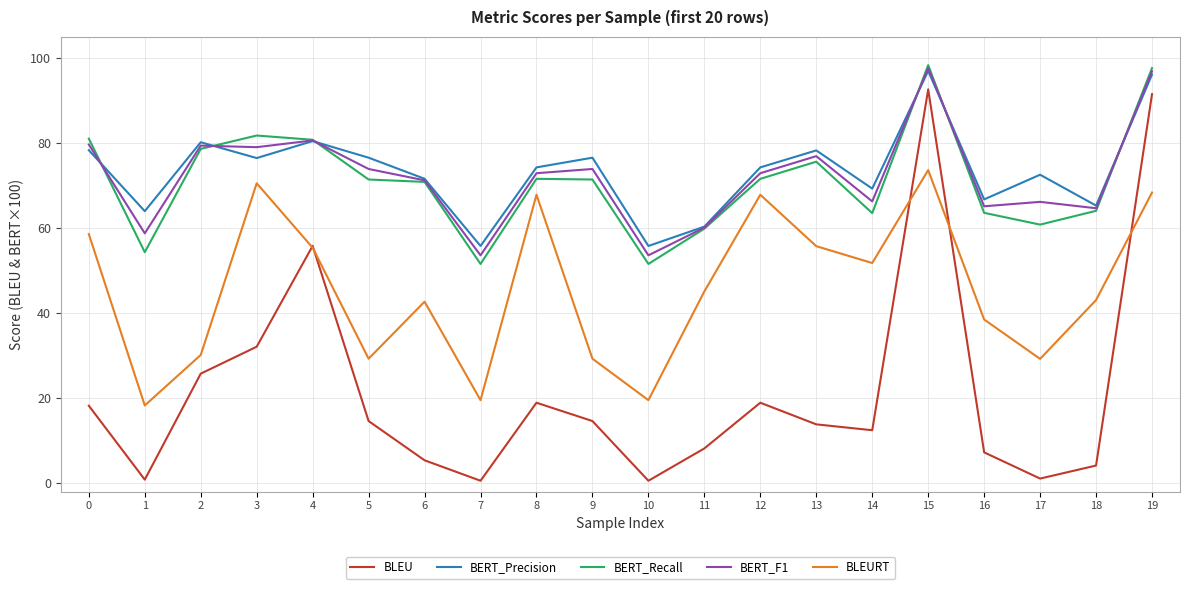

What is the difference between the maximum and minimum values in the BLEU series?

92.1